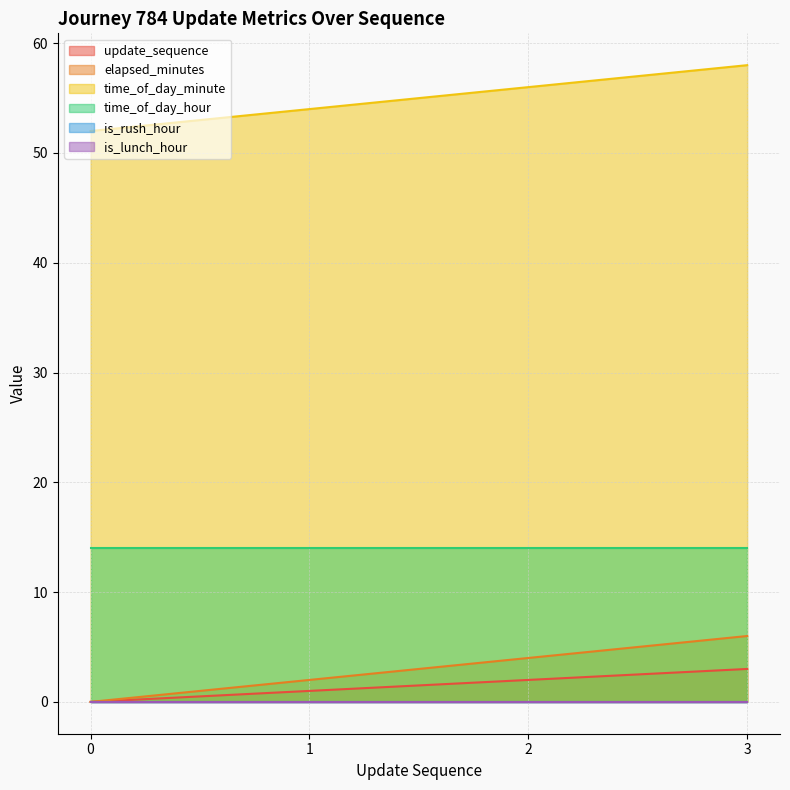

How many lines are shown in the chart?

6